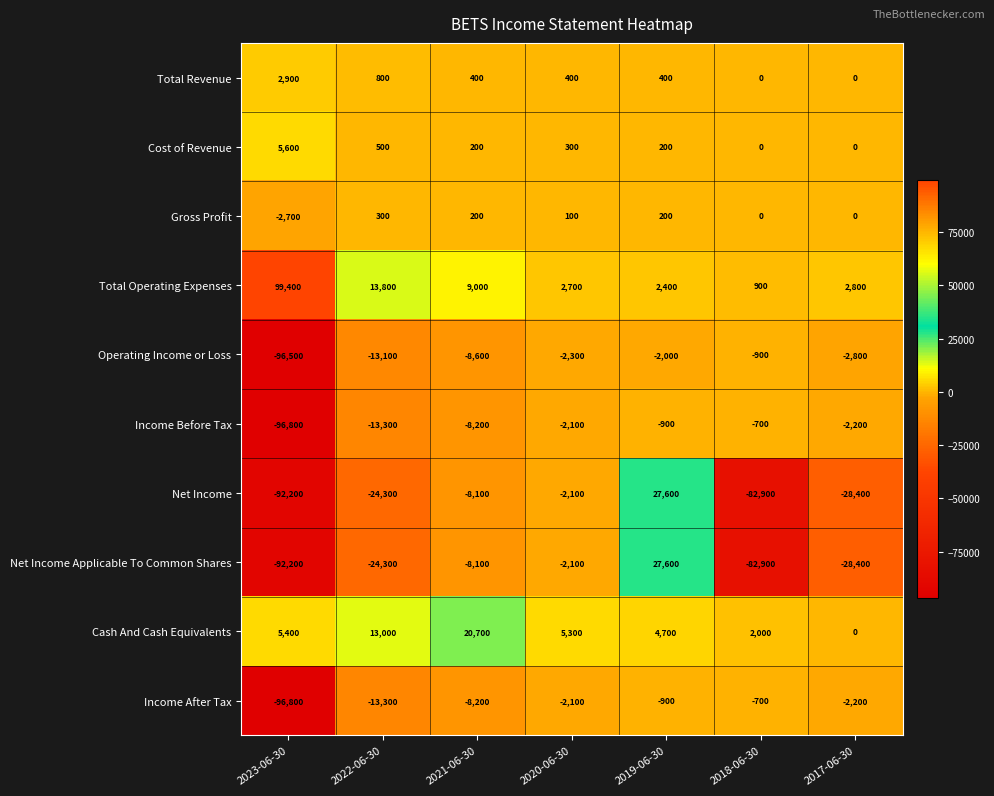

What is the difference between the second highest and minimum values in the Income After Tax series?

95900